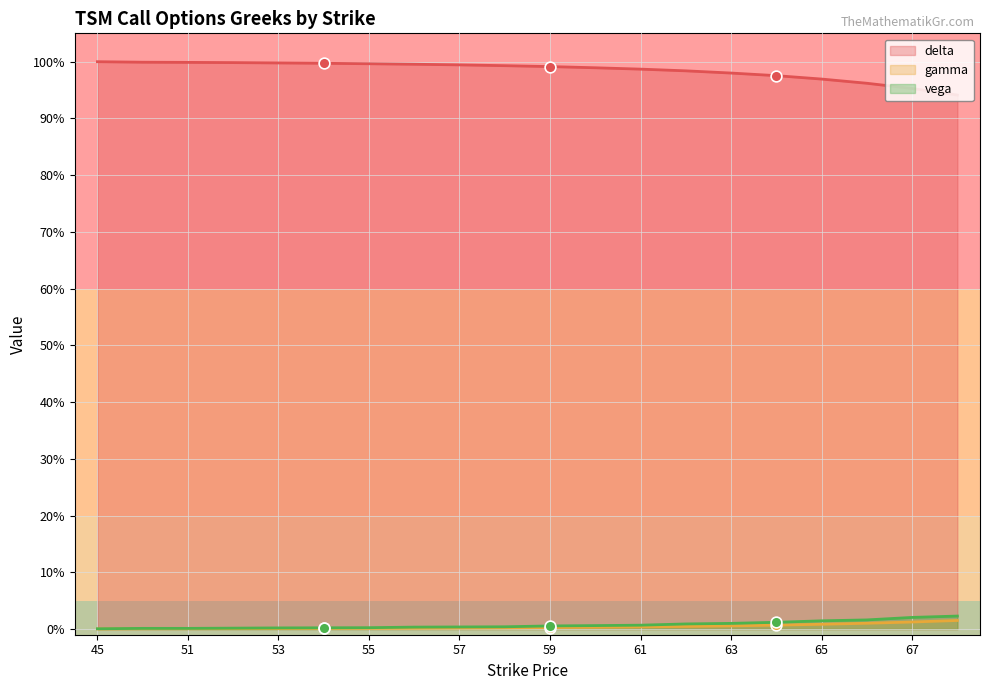

Is the value of delta at 58 greater than the value of vega at 54?

Yes